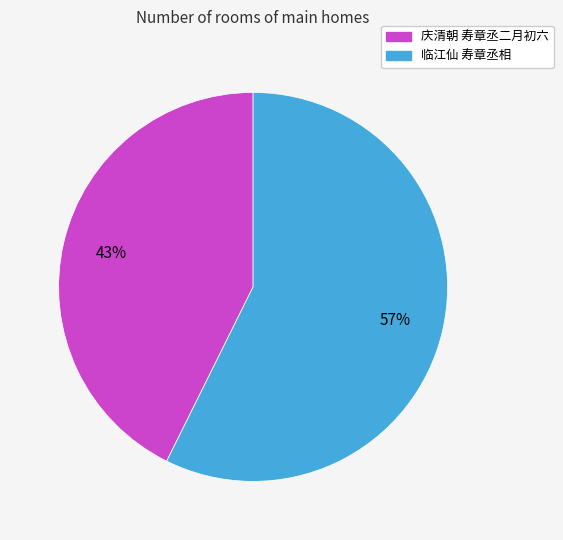

Count the number of slices in the pie.

2